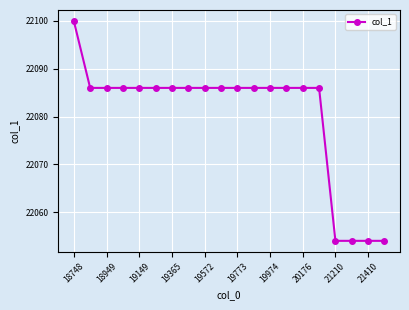

What is the difference between the maximum and second lowest values?

46